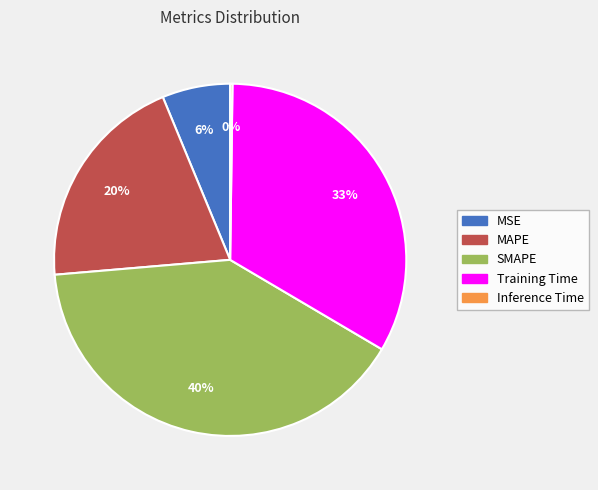

What is the largest slice in the pie chart?

SMAPE